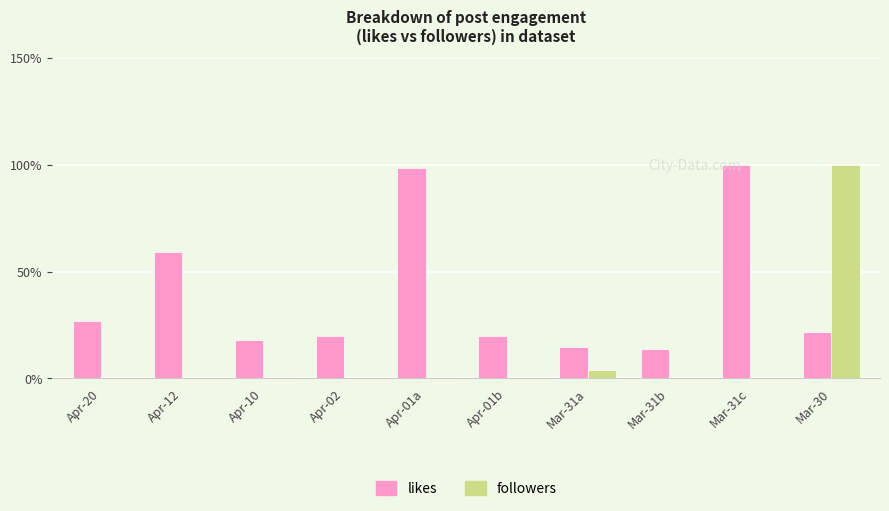

What is the highest value of the likes series?

100.0